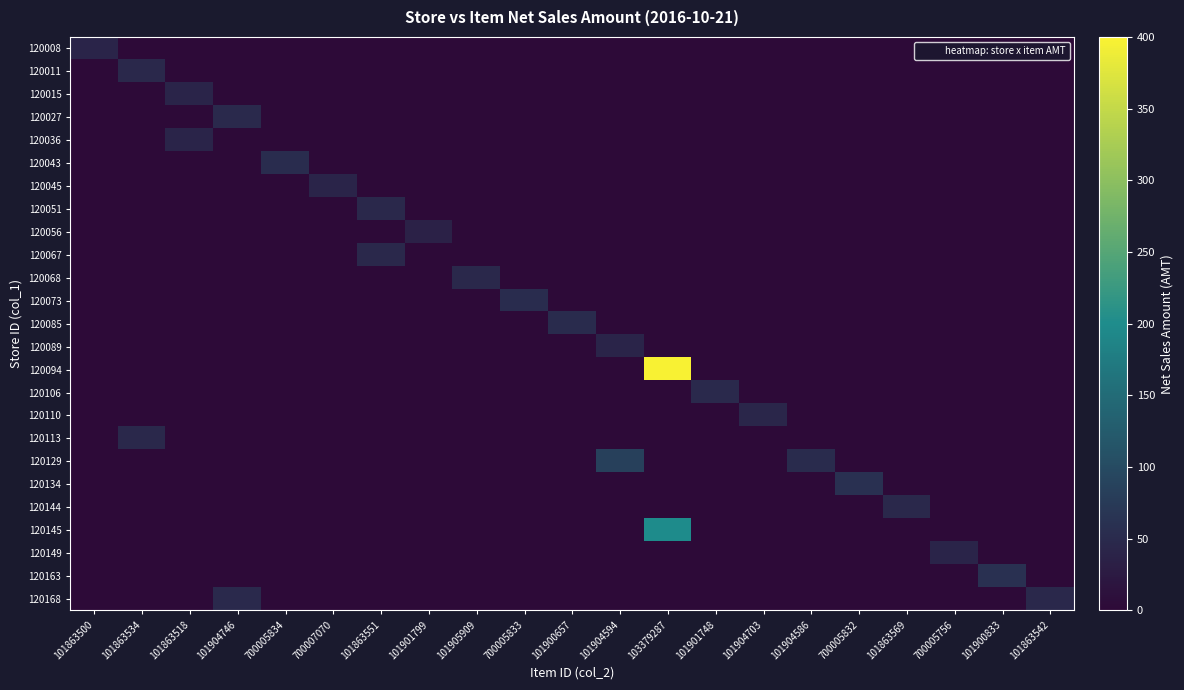

Rank the series at 101904703 from lowest to highest value.

120008, 120011, 120015, 120027, 120036, 120043, 120045, 120051, 120056, 120067, 120068, 120073, 120085, 120089, 120094, 120106, 120113, 120129, 120134, 120144, 120145, 120149, 120163, 120168, 120110